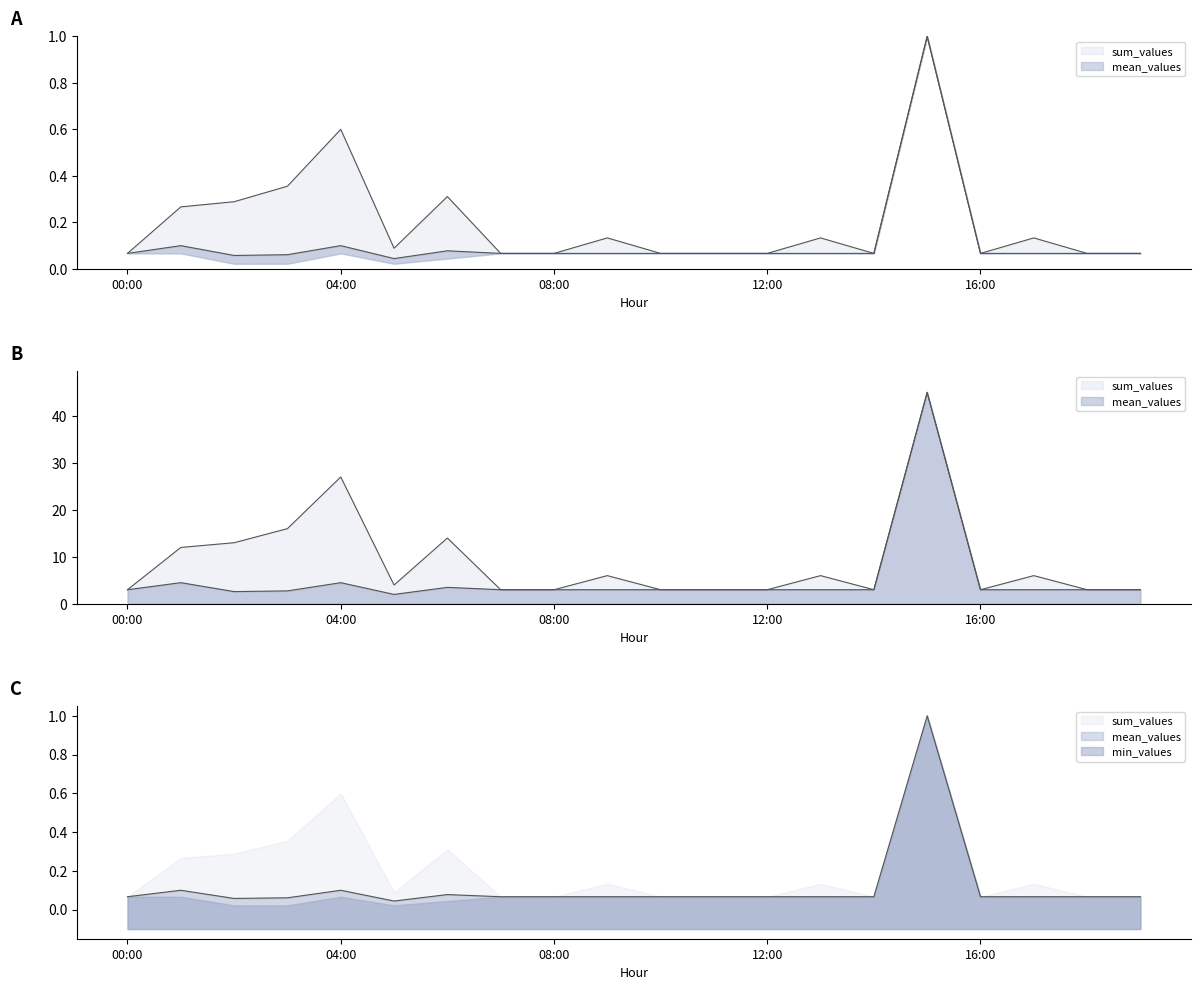

What is the average value of the sum_values series?

8.9